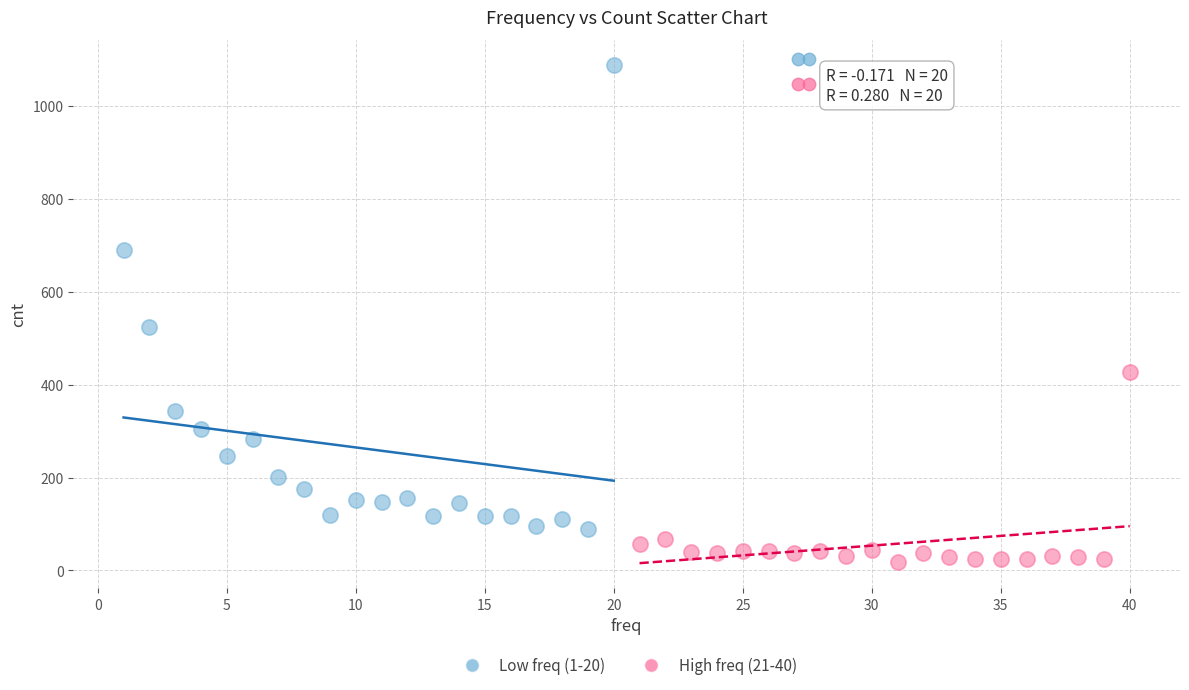

Which series has the widest spread of Y values?

Low freq (1-20)